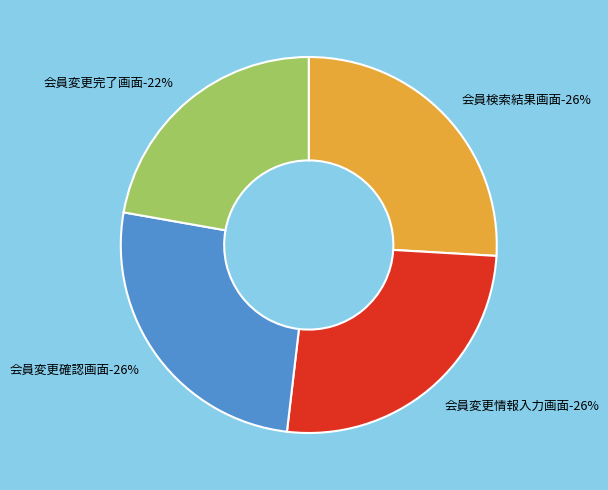

Combined, what portion of the pie is 会員検索結果画面 and 会員変更情報入力画面?

51.9%